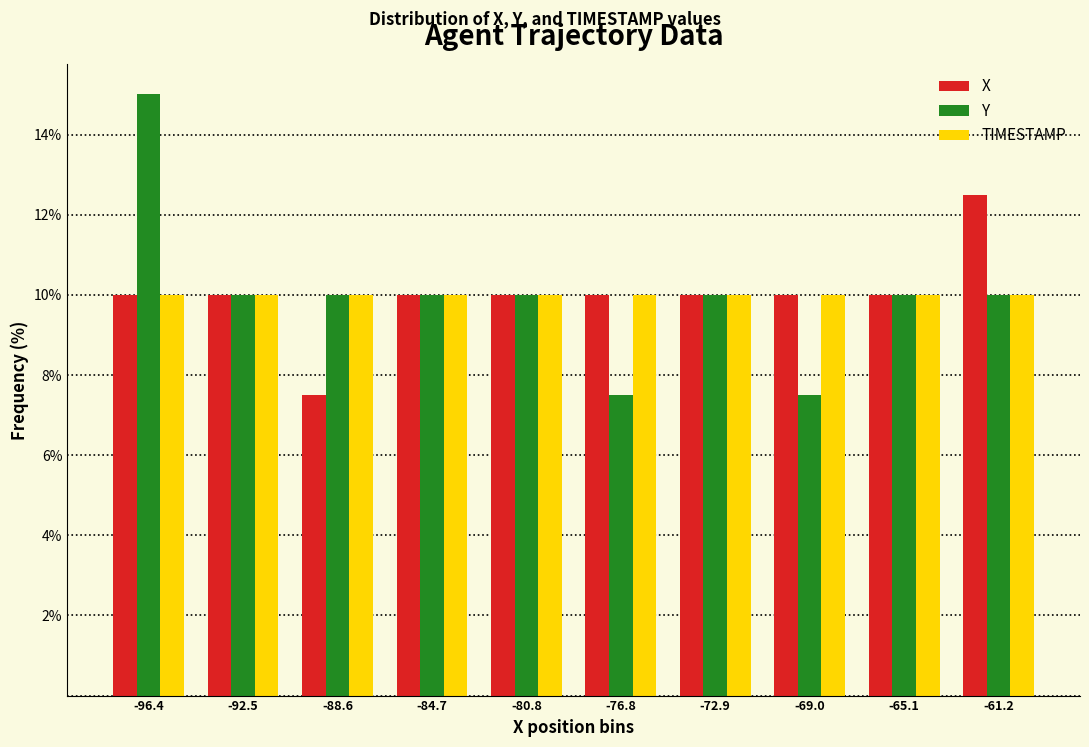

Reading left to right, transcribe all the data shown in this chart.

X: 10.0	10.0	7.5	10.0	10.0	10.0	10.0	10.0	10.0	12.5
Y: 15.0	10.0	10.0	10.0	10.0	7.5	10.0	7.5	10.0	10.0
TIMESTAMP: 10.0	10.0	10.0	10.0	10.0	10.0	10.0	10.0	10.0	10.0